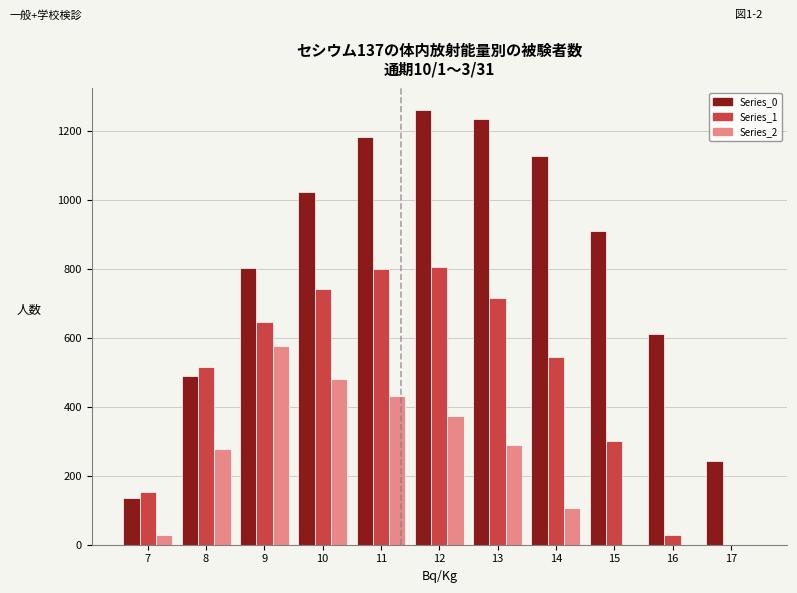

Which series changed the most between 13 and 14?

Series_2